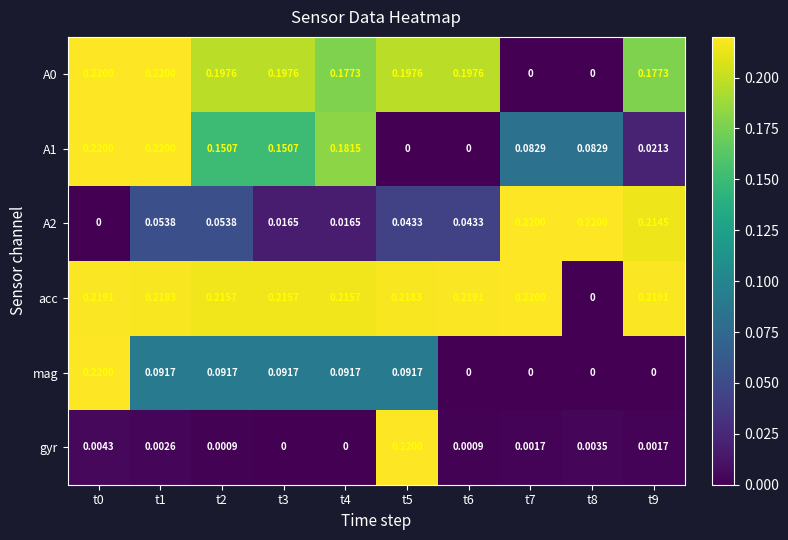

Which series changed the most between t0 and t2?

mag